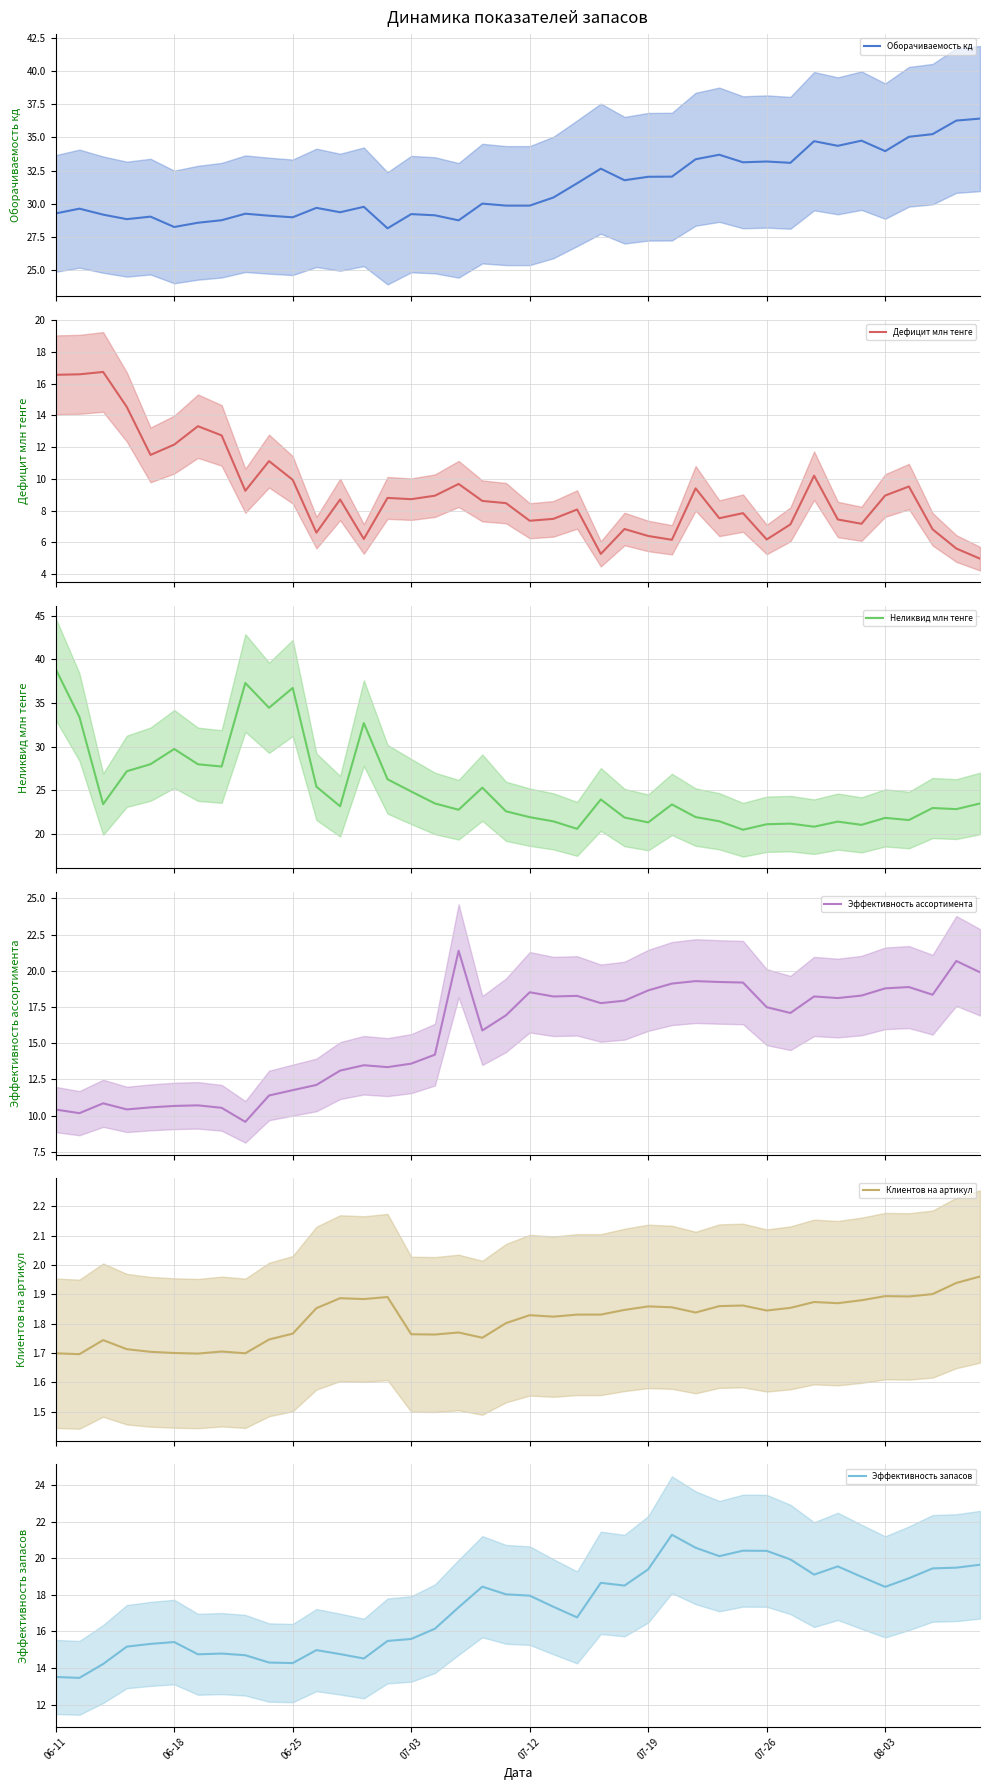

True or false: Неликвид млн тенге and Эффективность ассортимента cross at least once.

False